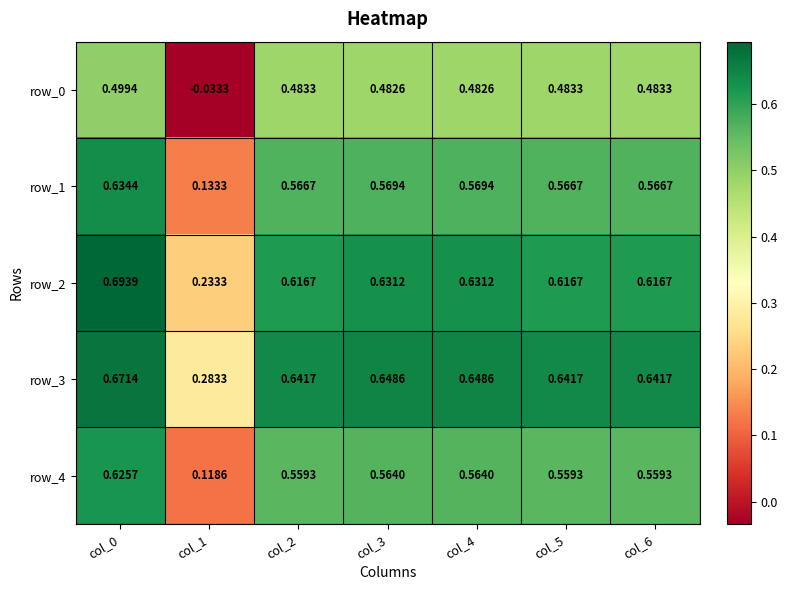

Is the value of row_0 at col_2 greater than the value of row_2 at col_3?

No